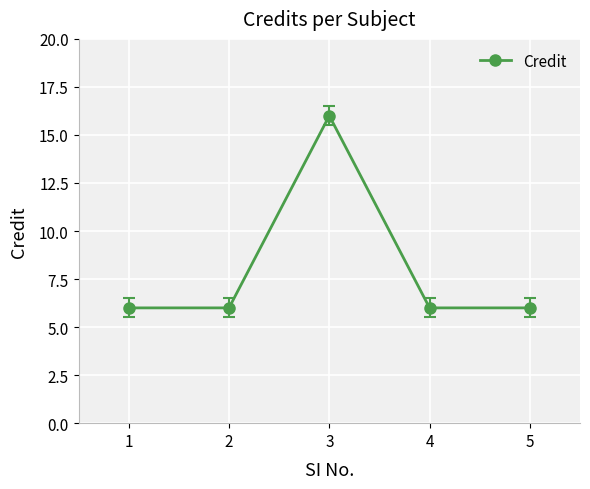

Read the value at 1, to the nearest 5.

5